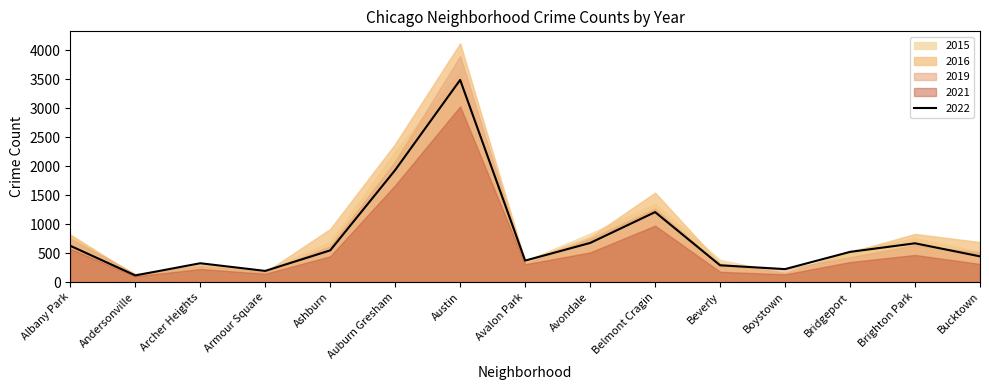

What is the minimum value for 2022?

114